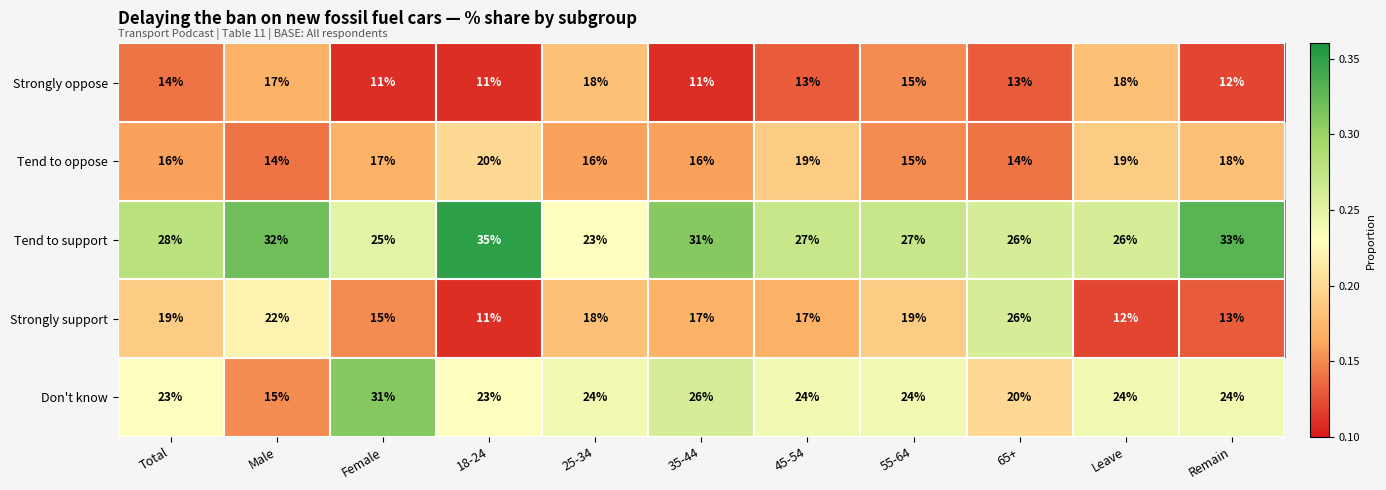

At which category is the sum across all series the highest?

35-44